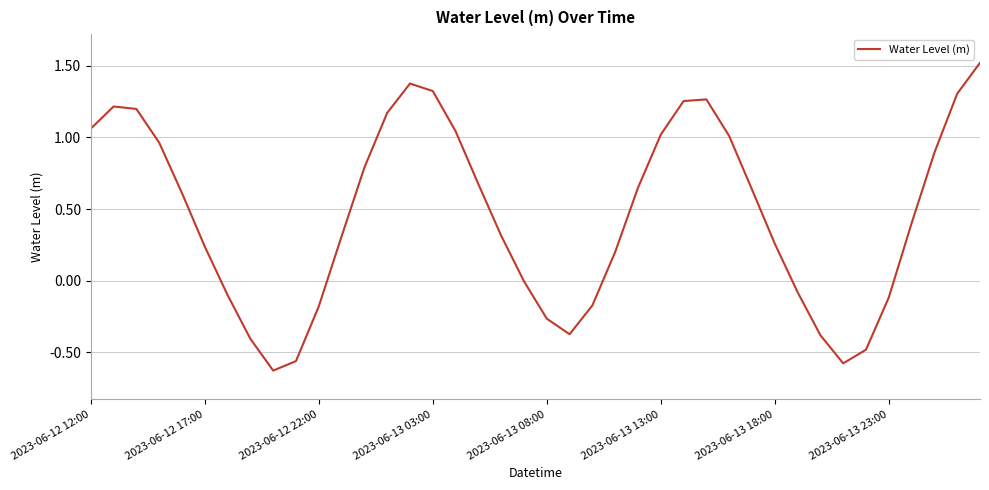

What is the maximum value shown in the chart?

1.5